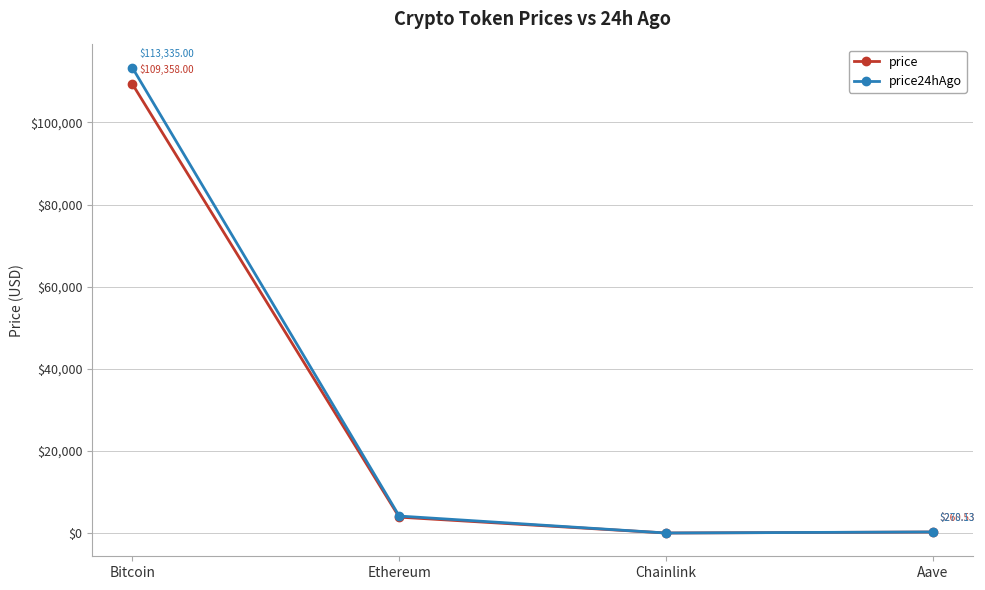

At which label does price24hAgo first exceed 4152?

Bitcoin